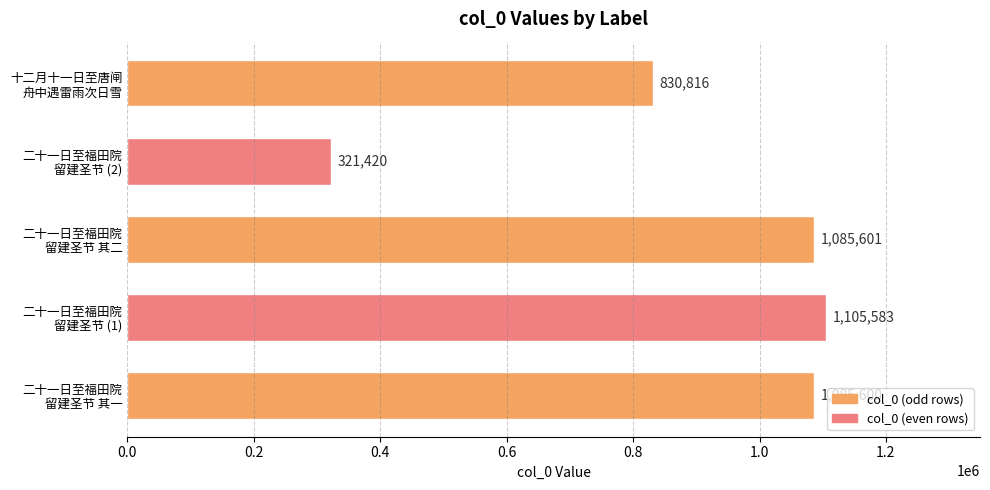

Count the number of categories in the chart.

5